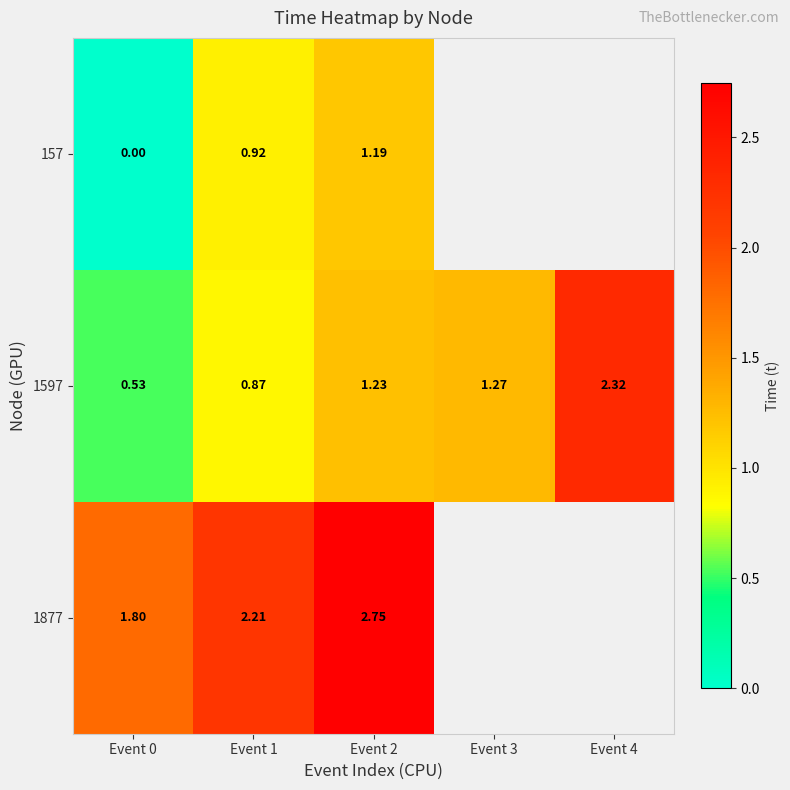

Is the value of 1877 at Event 0 greater than the value of 157 at Event 1?

Yes